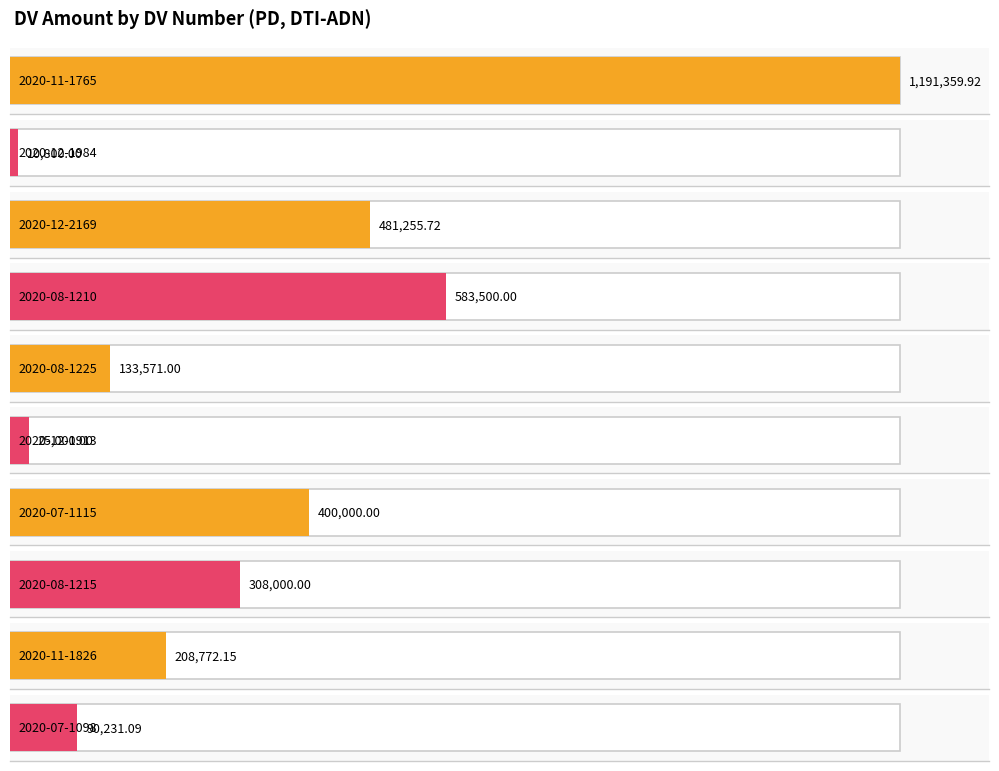

What is the approximate value at 2020-07-1098?

90231.1